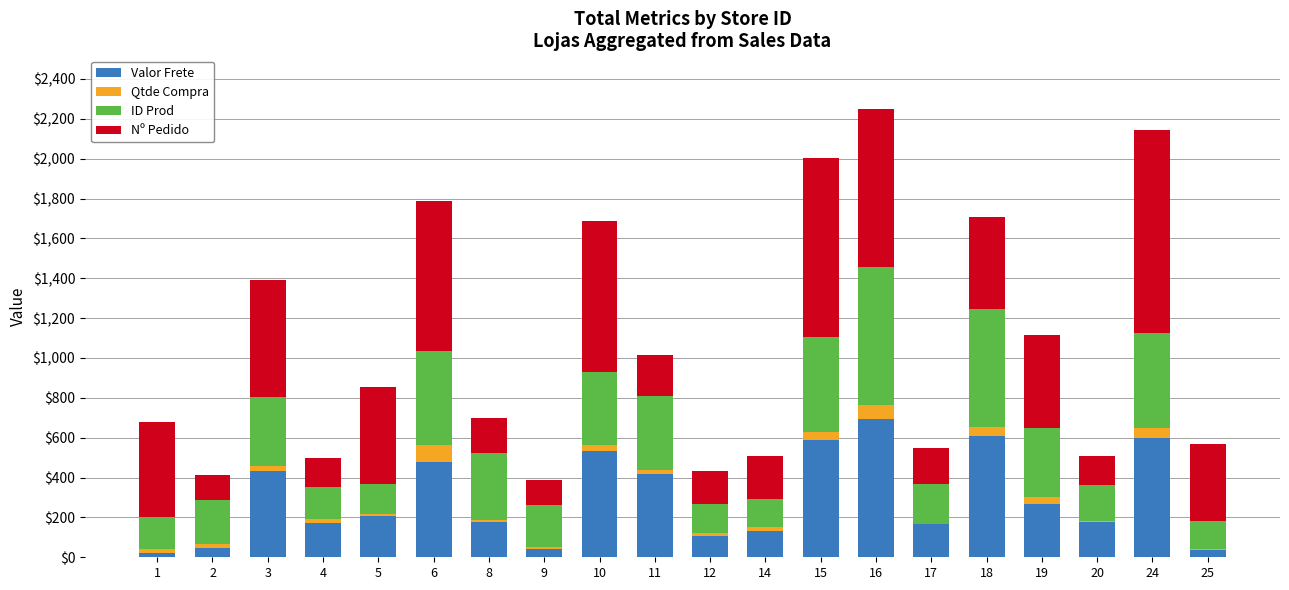

What is the highest value of the Valor Frete series?

695